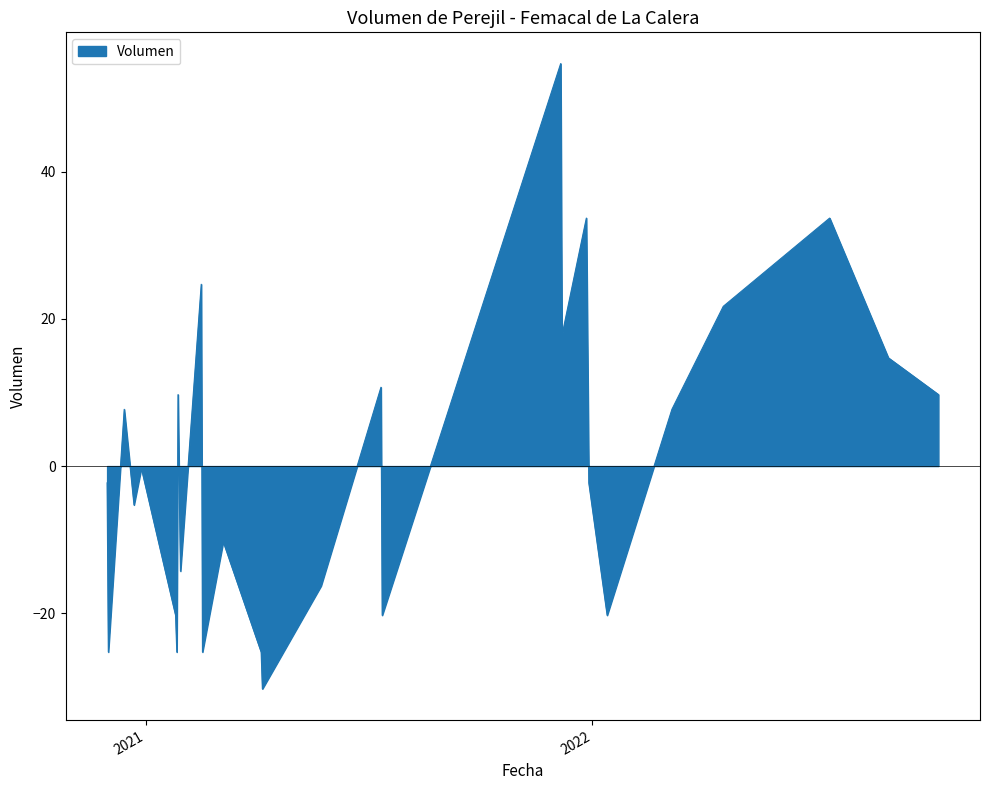

What is the greatest value displayed?

54.7